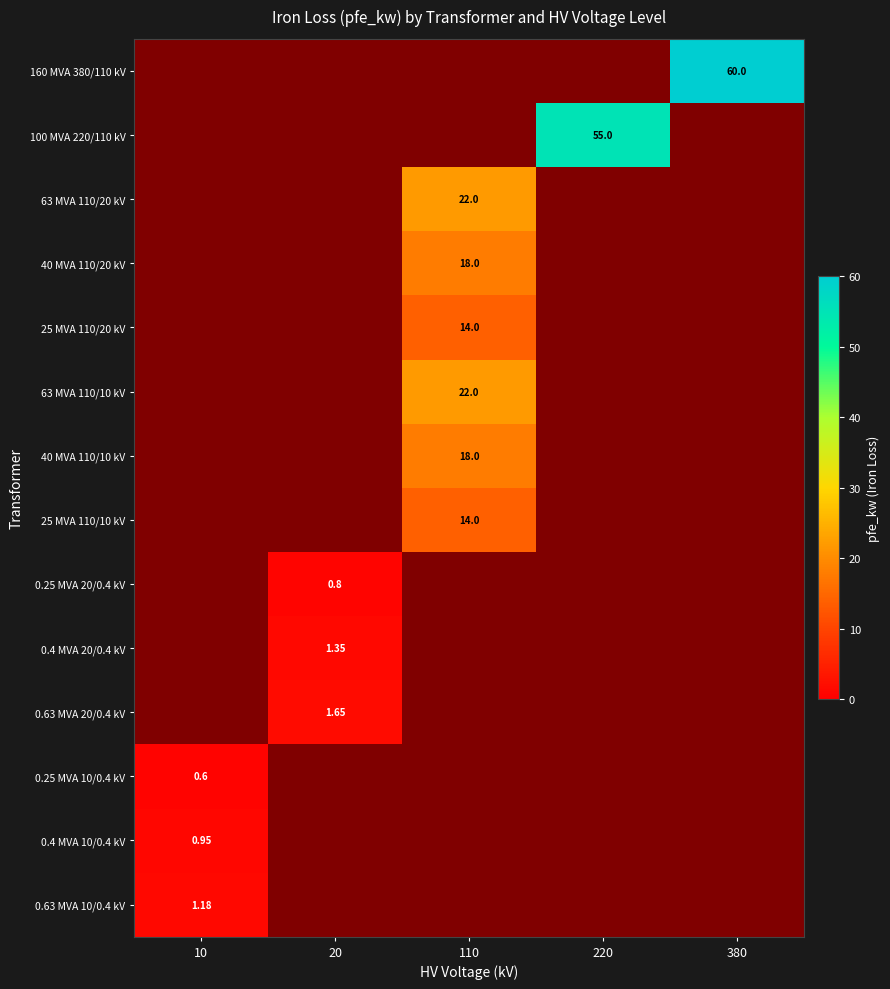

True or false: 25 MVA 110/10 kV has a value of -4.9 at 380.

False